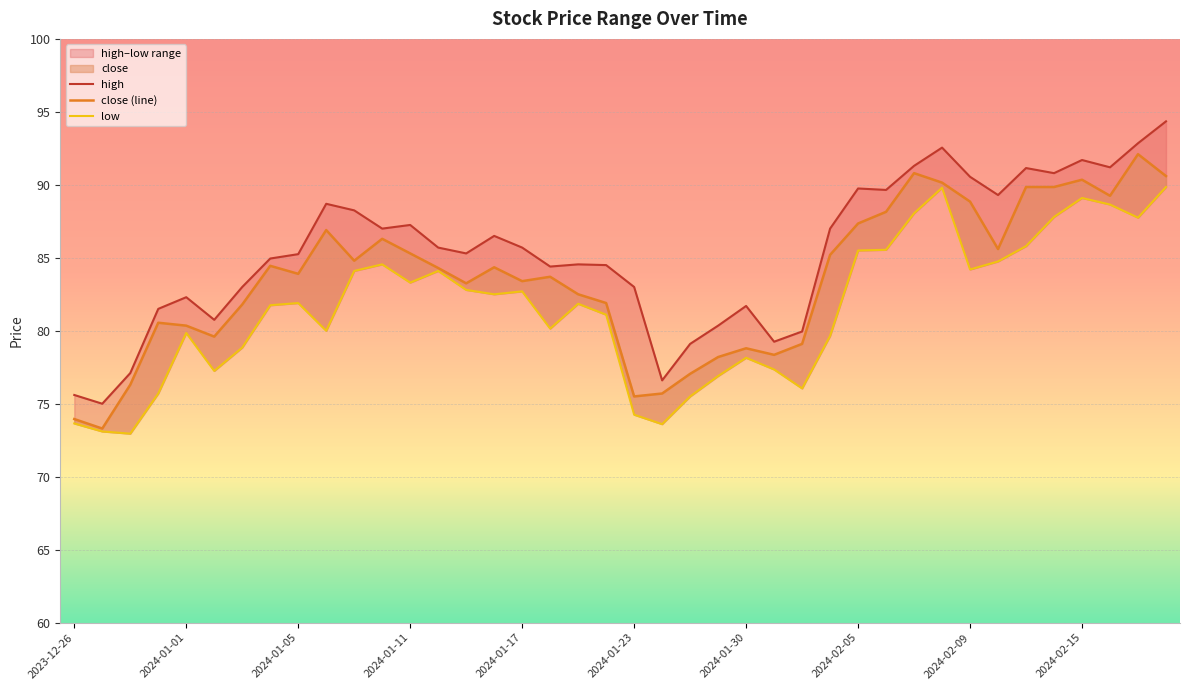

What is the minimum value for low?

73.0